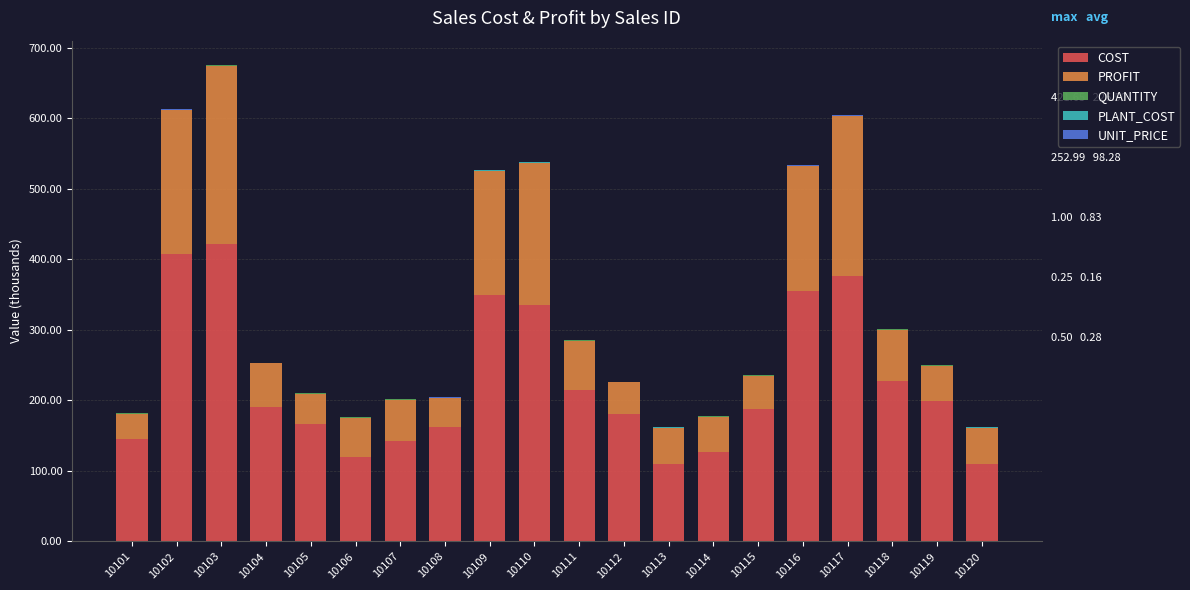

The COST series shows 28.8 at 10114. True or false?

False